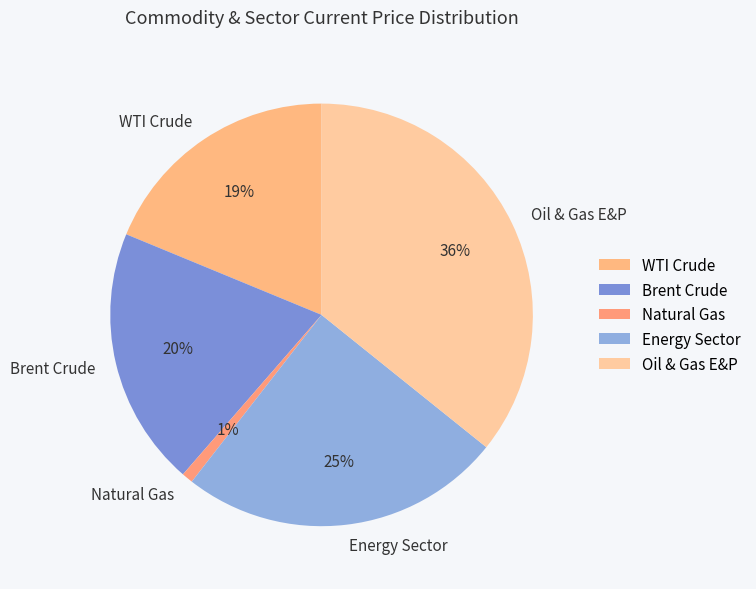

Is the sum of WTI Crude and Brent Crude greater than half?

No